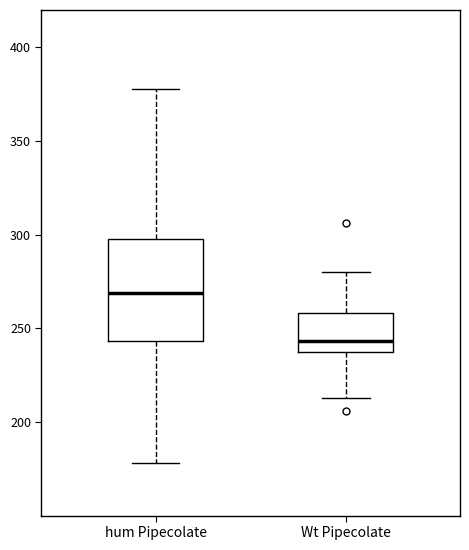

Reading left to right, transcribe this box plot: for each box, give where its median line is, the range the box spans, and where its two whiskers end, as read against the y-axis. The values are not printed on the chart, so give them approximately, as read against the axis.

hum Pipecolate: median 270, box 245 to 295, whiskers 180 to 380
Wt Pipecolate: median 245, box 240 to 260, whiskers 215 to 280